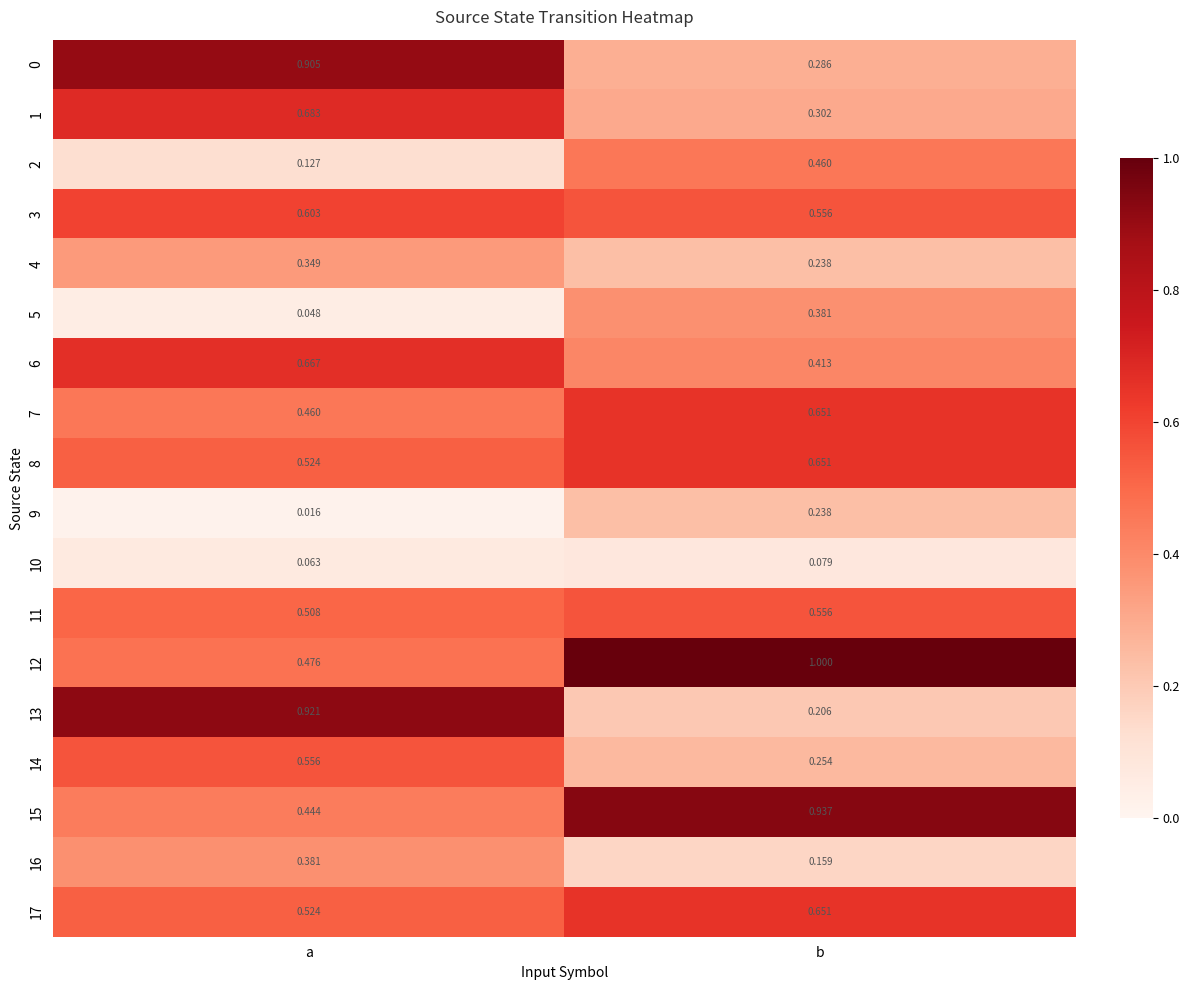

Where is 13 nearest to the value 0?

b